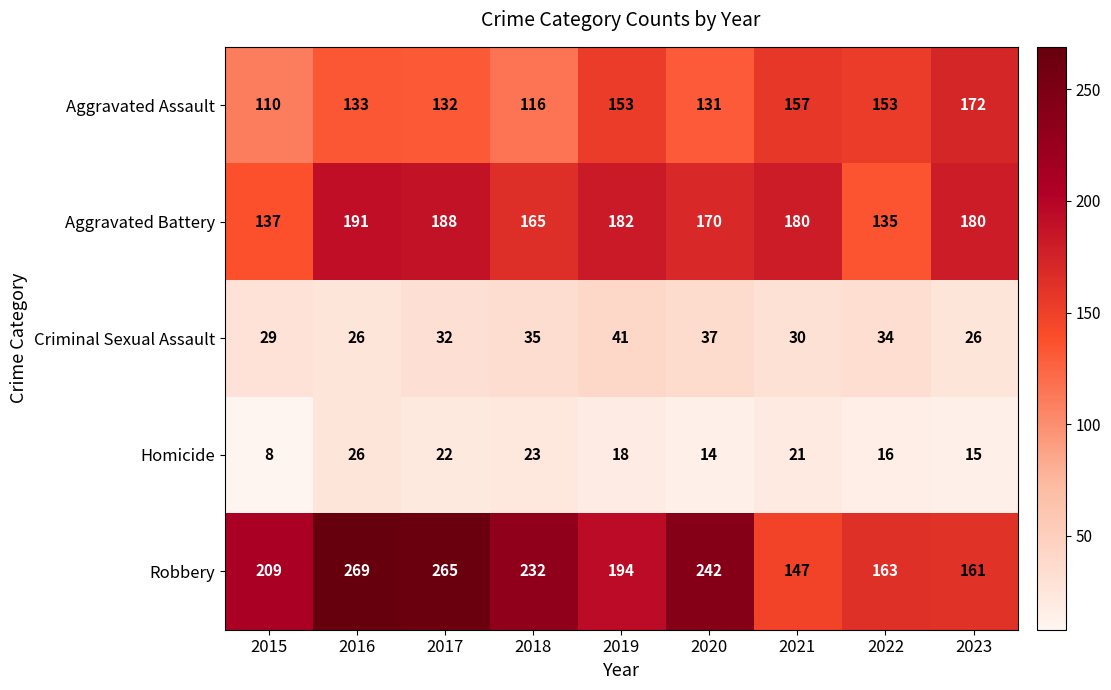

How many series are shown in this chart?

5